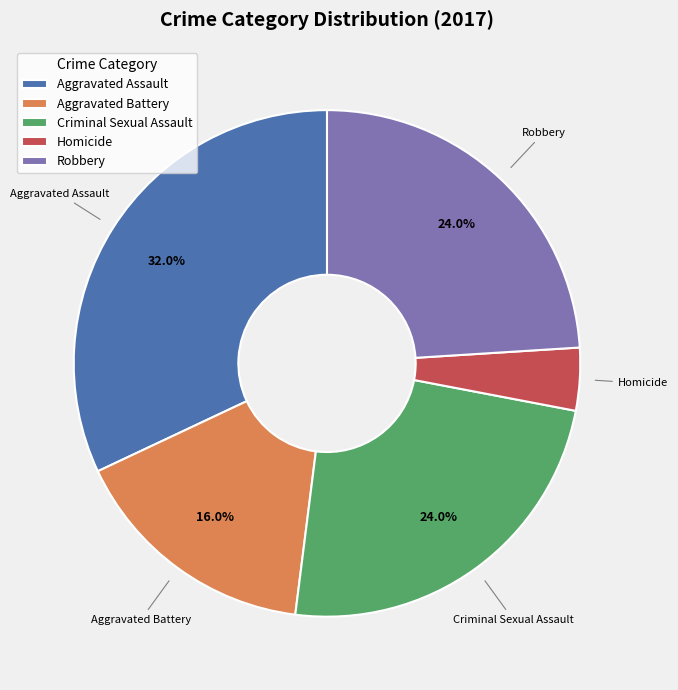

Is it true that Homicide is 4% of the pie?

True